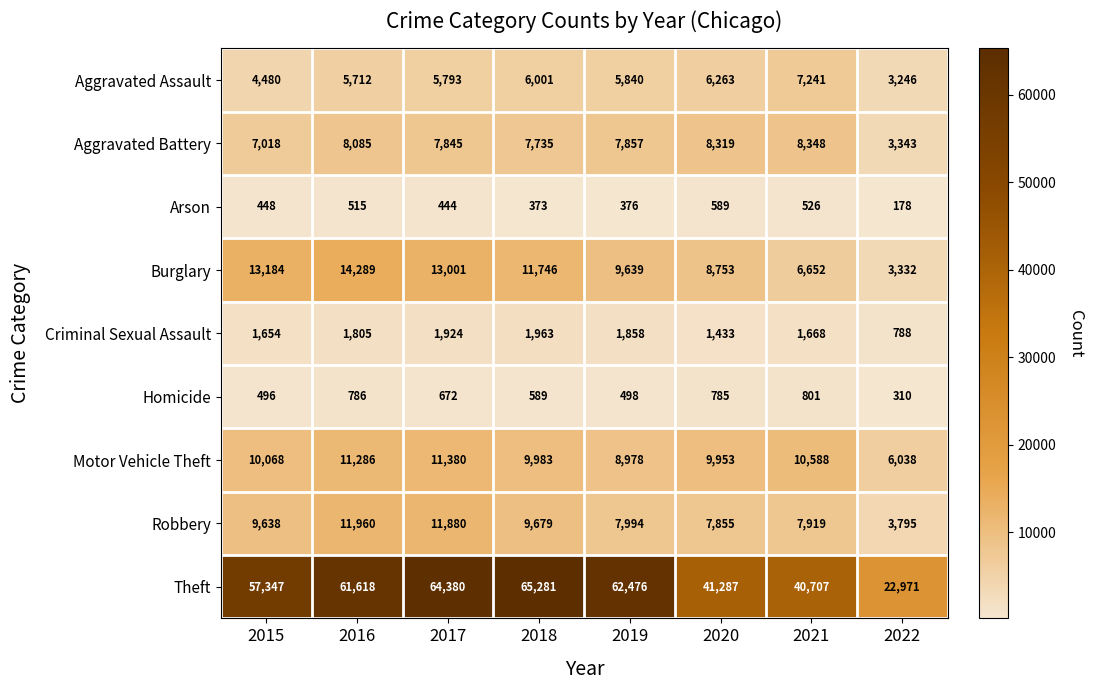

What is the sum of all Motor Vehicle Theft values?

78274